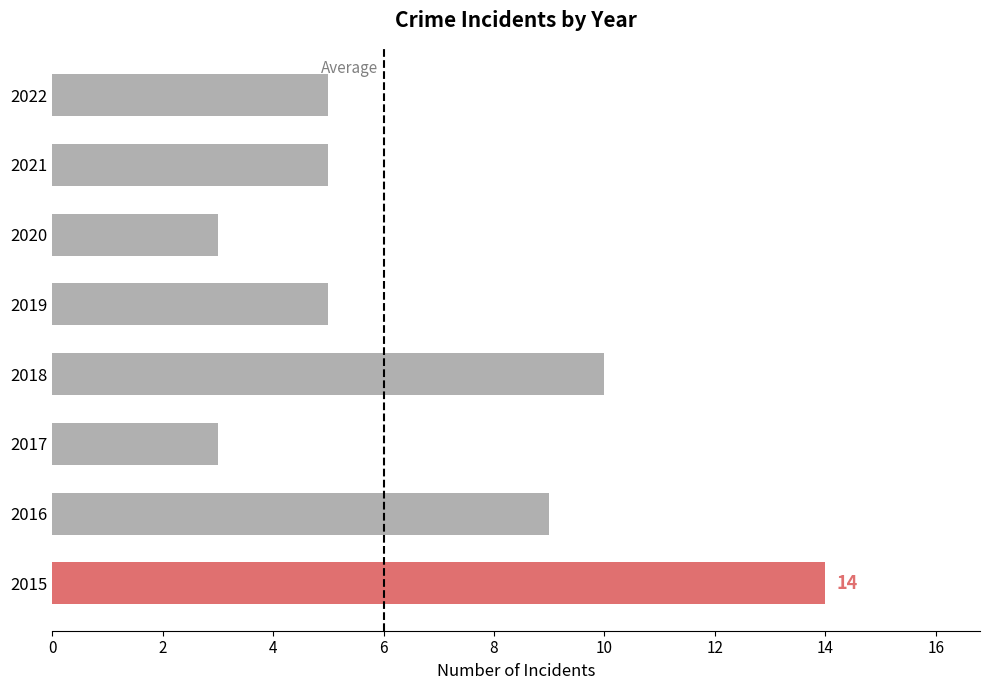

Between 2018 and 2019, which is larger?

2018